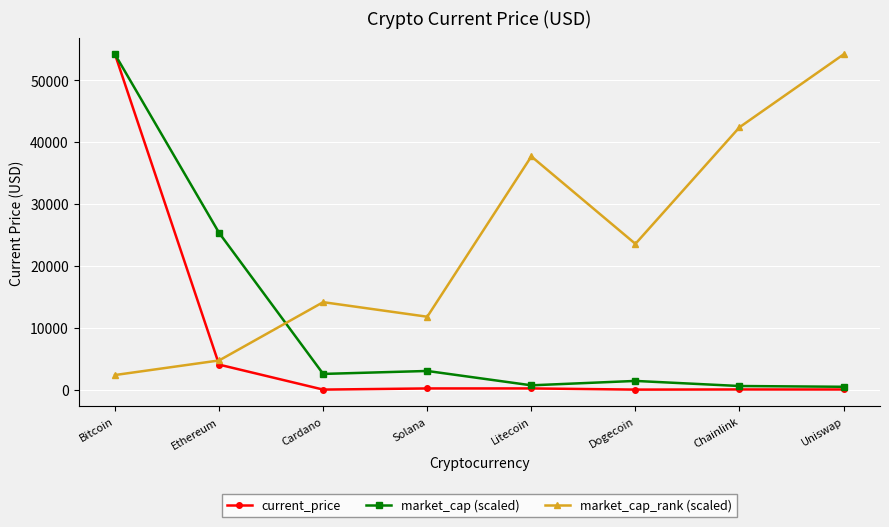

What is the difference between the current_price values at Ethereum and Chainlink?

4011.0